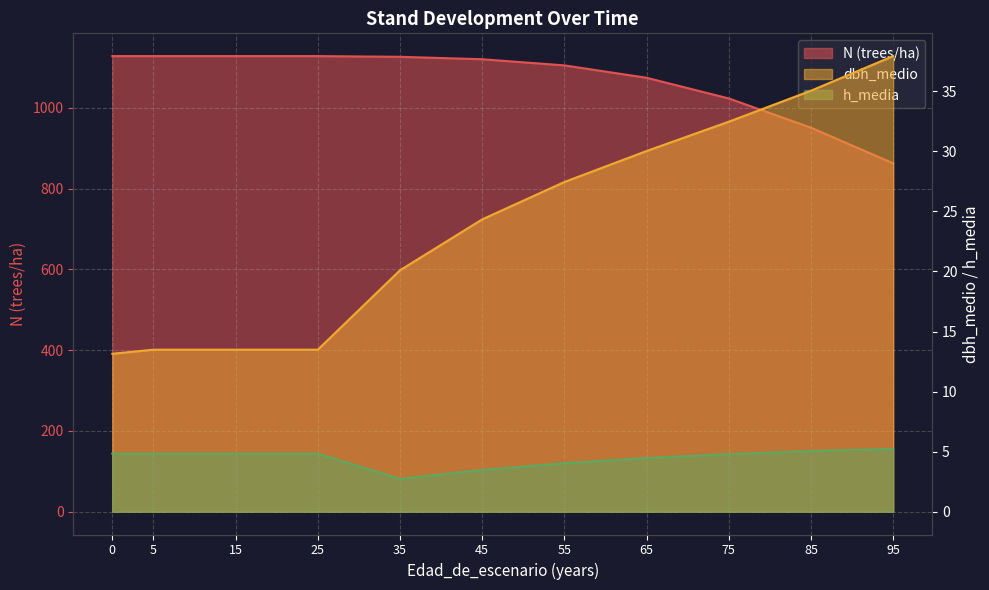

True or false: h_media and dbh_medio cross at least once.

False